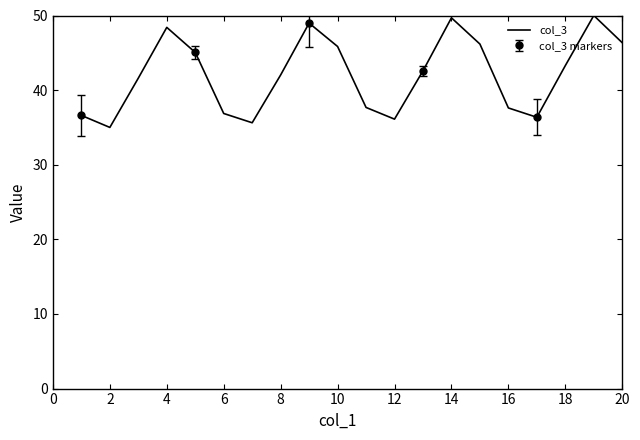

Which category has the lowest value across all series?

2